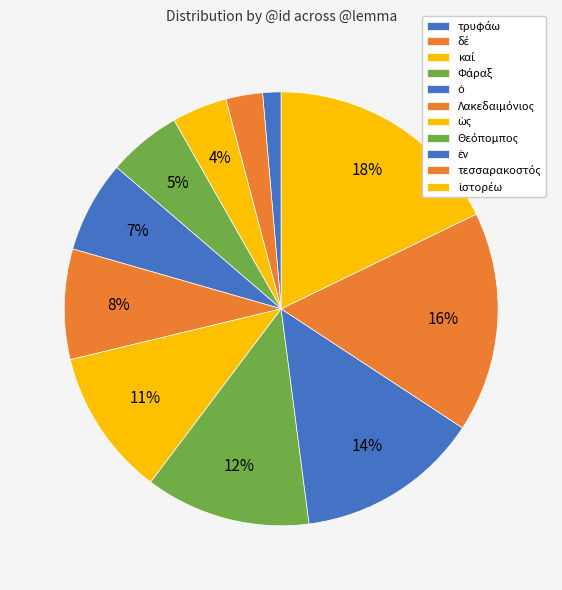

What is the change in value from τρυφάω to ὁ?

+4